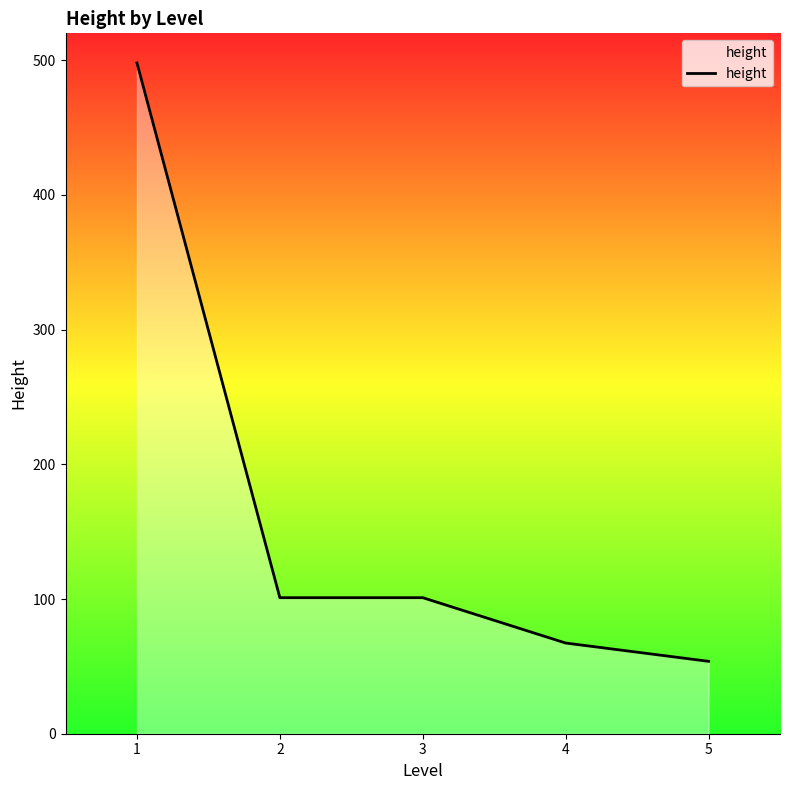

How many categories are shown in the chart?

5